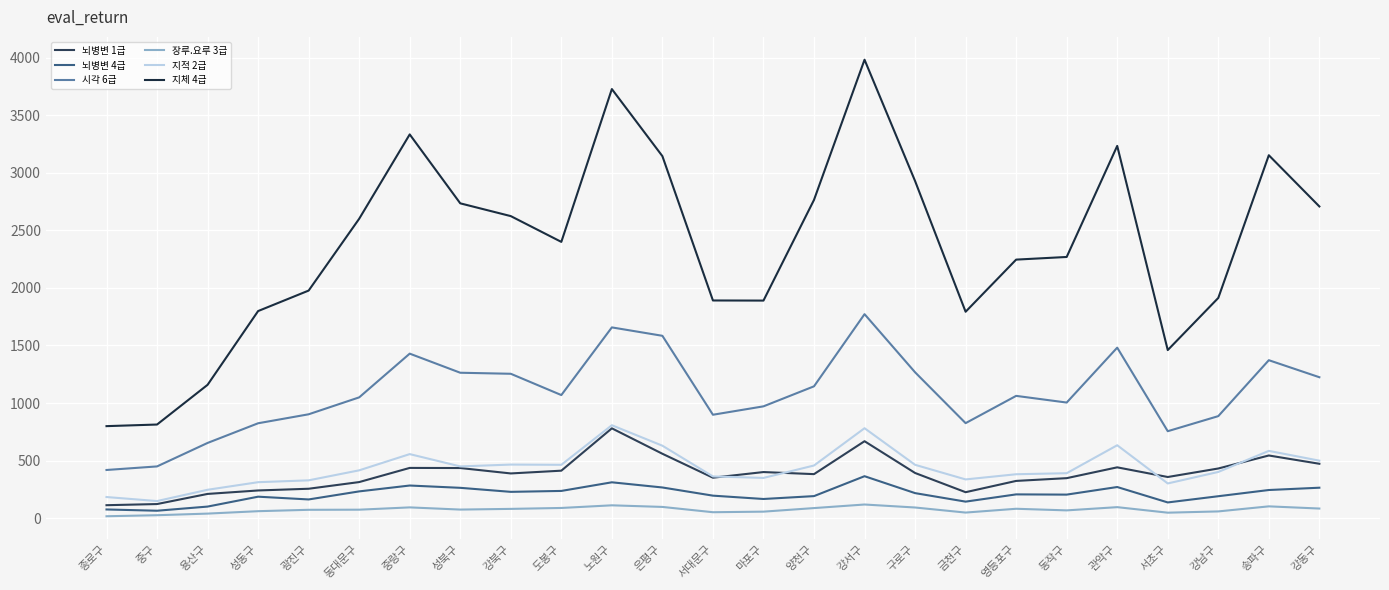

True or false: 장루.요루 3급 and 시각 6급 cross at least once.

False